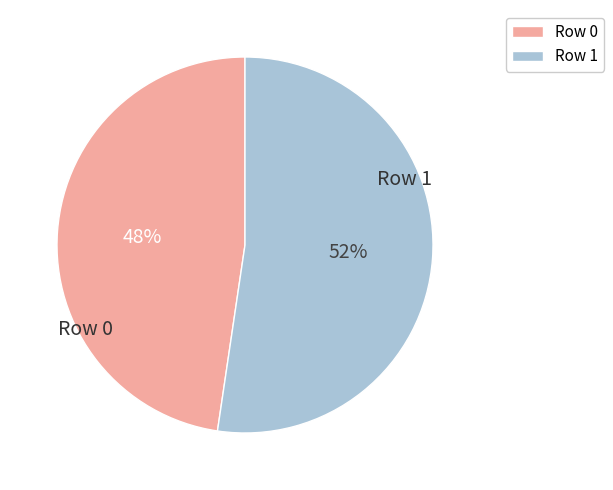

What is the largest slice in the pie chart?

Row 1